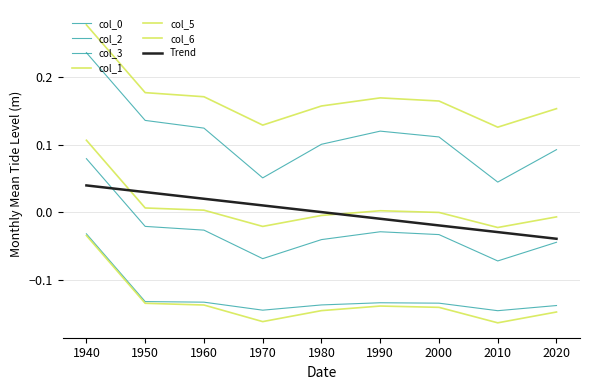

How many categories are shown in the chart?

9